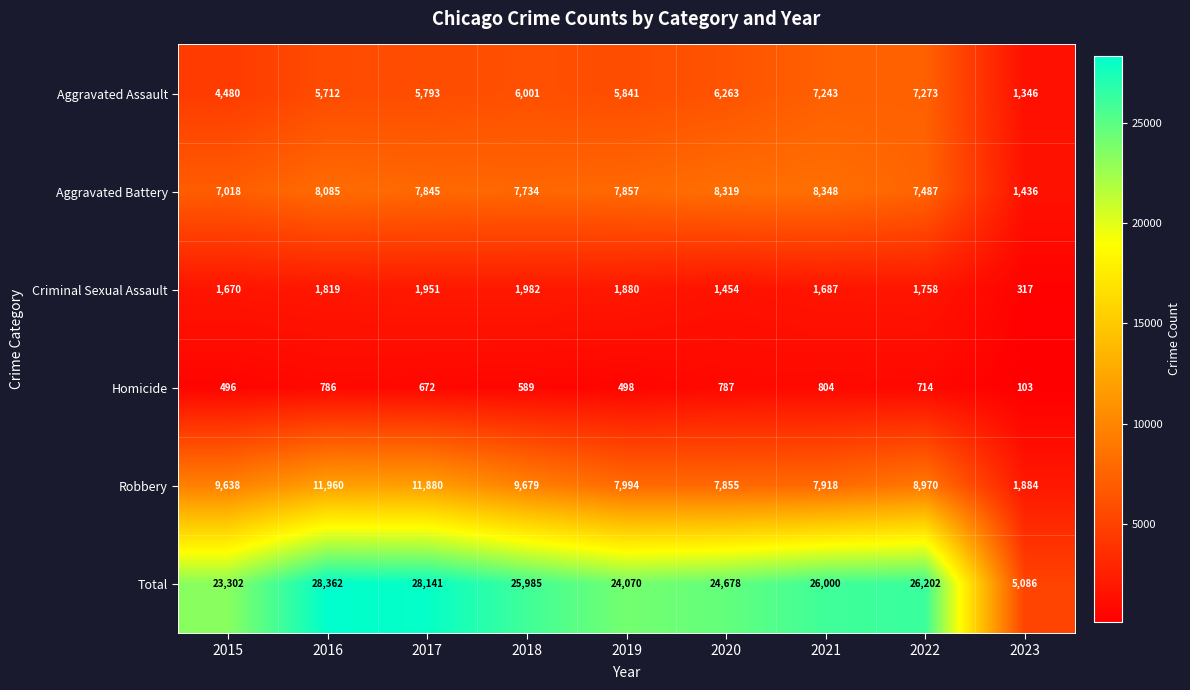

What is the smallest value displayed?

103